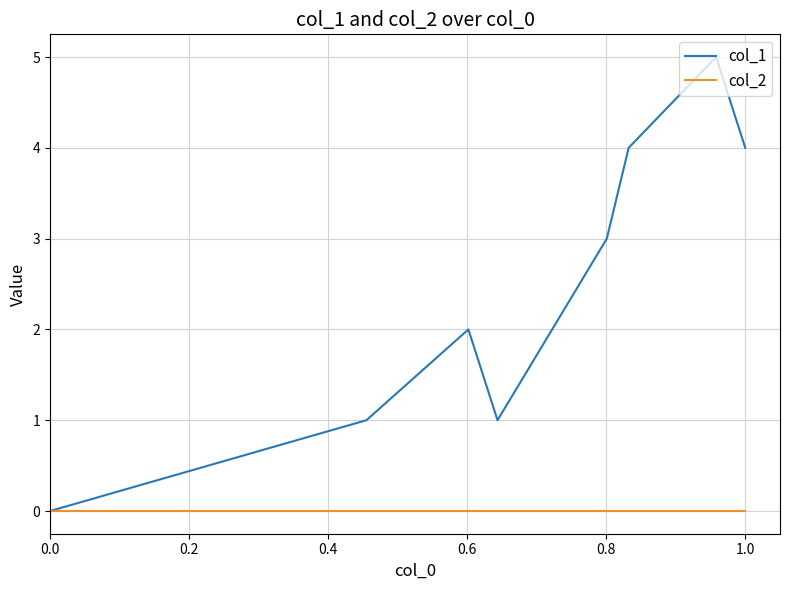

What is the greatest value displayed?

5